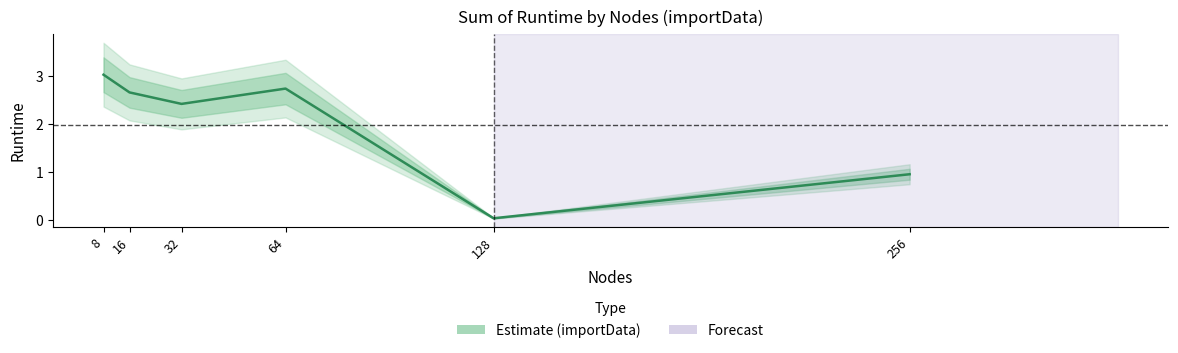

Approximately how many times larger is the value at 8 compared to 32?

1.3